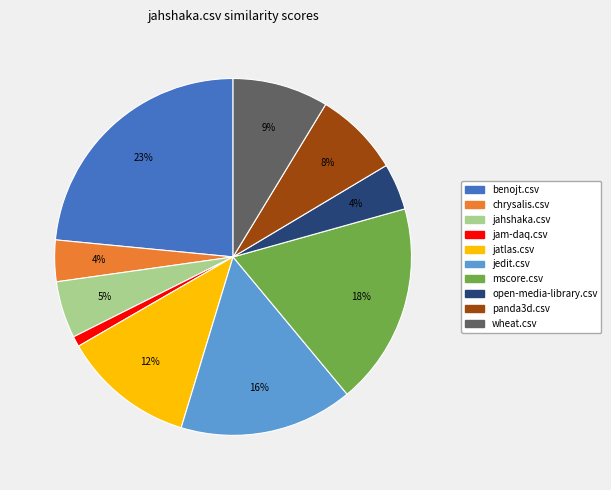

Do jam-daq.csv and jatlas.csv together represent more than half of the pie?

No